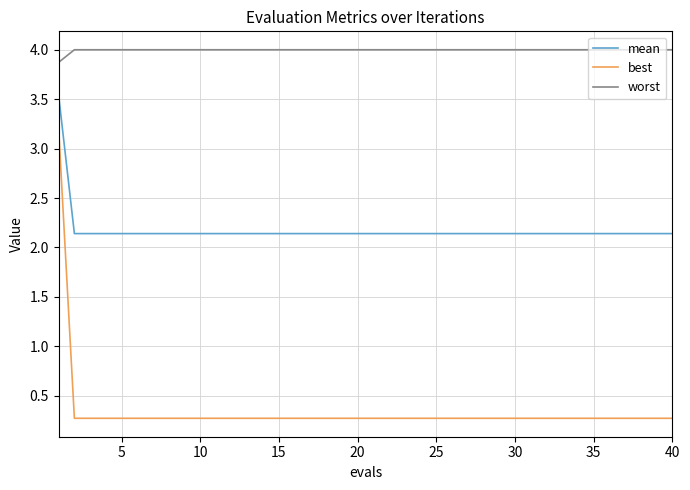

How many lines are shown in the chart?

3